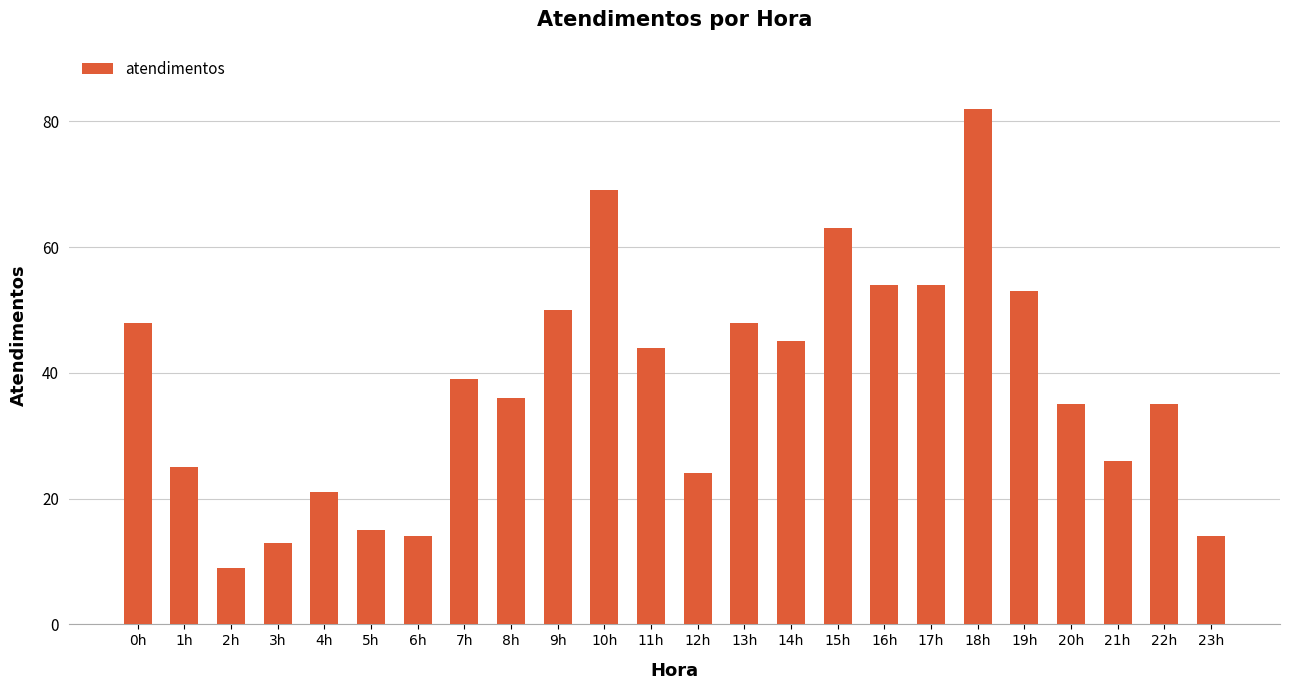

Reading left to right, list all the values displayed in this chart.

48	25	9	13	21	15	14	39	36	50	69	44	24	48	45	63	54	54	82	53	35	26	35	14